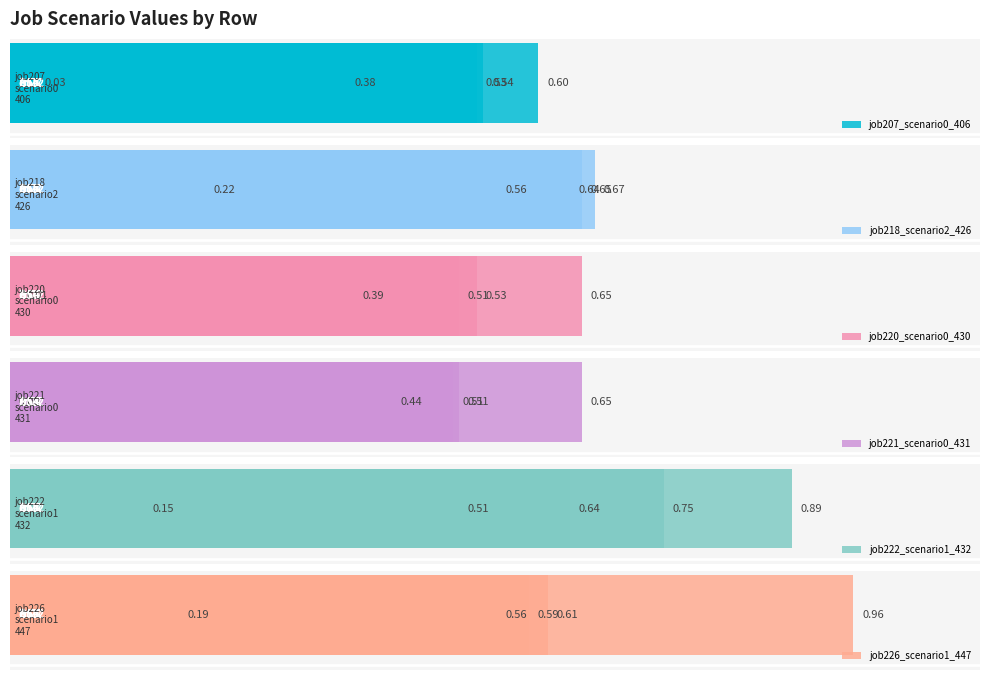

What is the value of the job220_scenario0_430 bar at the 2nd from the left?

0.4